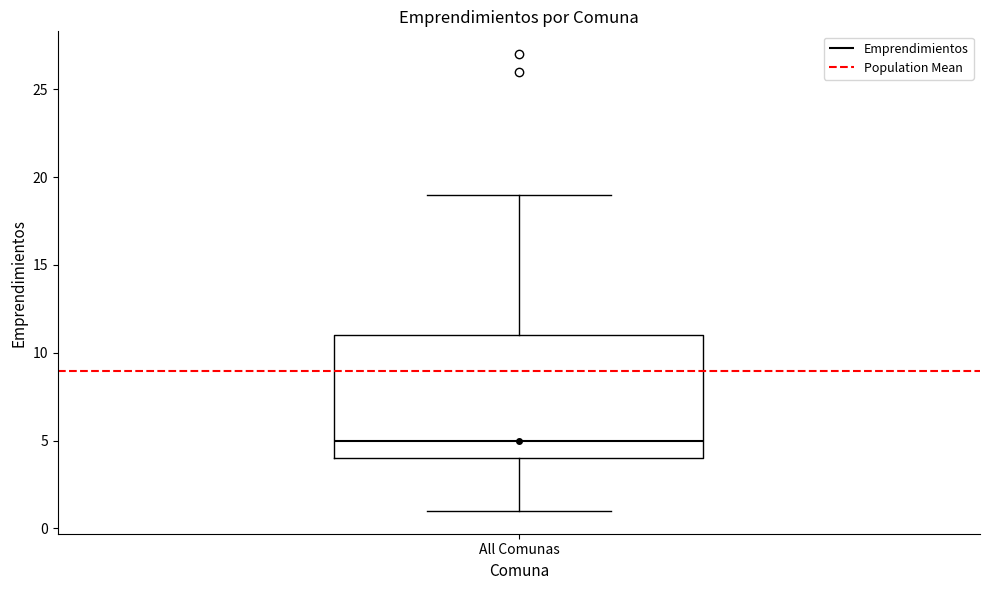

Where does the lower whisker of the box for All Comunas end on the y-axis? The values are not printed on the chart, so give them approximately, as read against the axis.

1